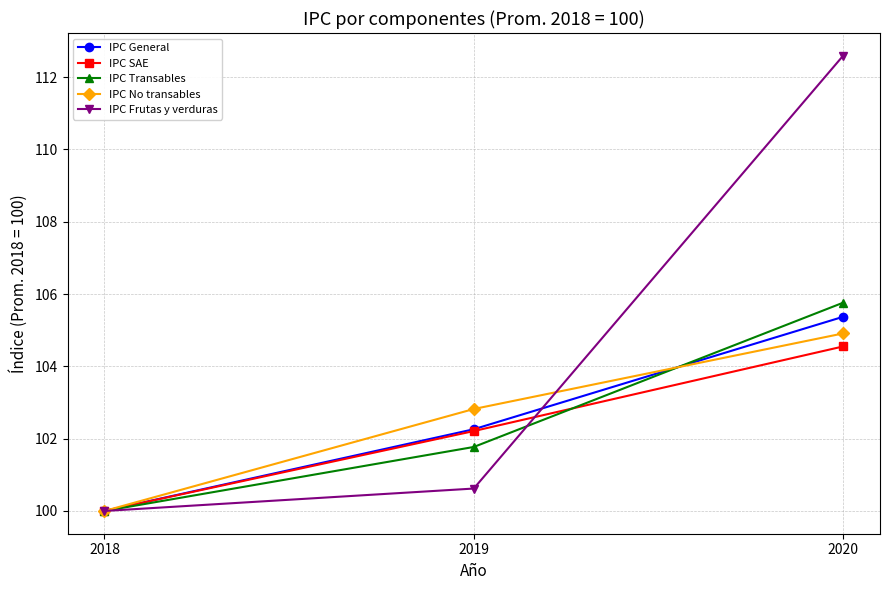

What is the value of the IPC No transables point at the 2nd from the left?

102.8